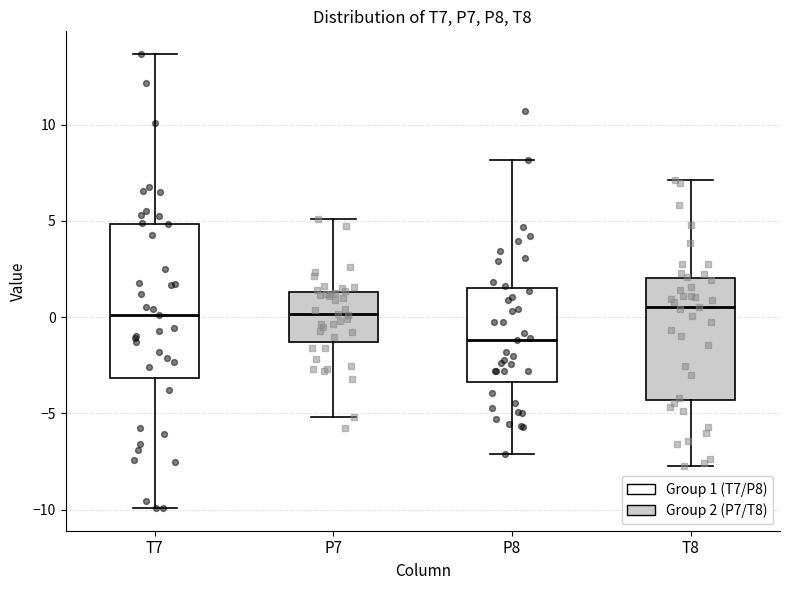

Reading left to right, transcribe this box plot: for each box, give where its median line is, the range the box spans, and where its two whiskers end, as read against the y-axis. The values are not printed on the chart, so give them approximately, as read against the axis.

T7: median 0.0, box -3.0 to 5.0, whiskers -10.0 to 13.5
P7: median 0.0, box -1.5 to 1.5, whiskers -5.0 to 5.0
P8: median -1.0, box -3.5 to 1.5, whiskers -7.0 to 8.0
T8: median 0.5, box -4.5 to 2.0, whiskers -8.0 to 7.0